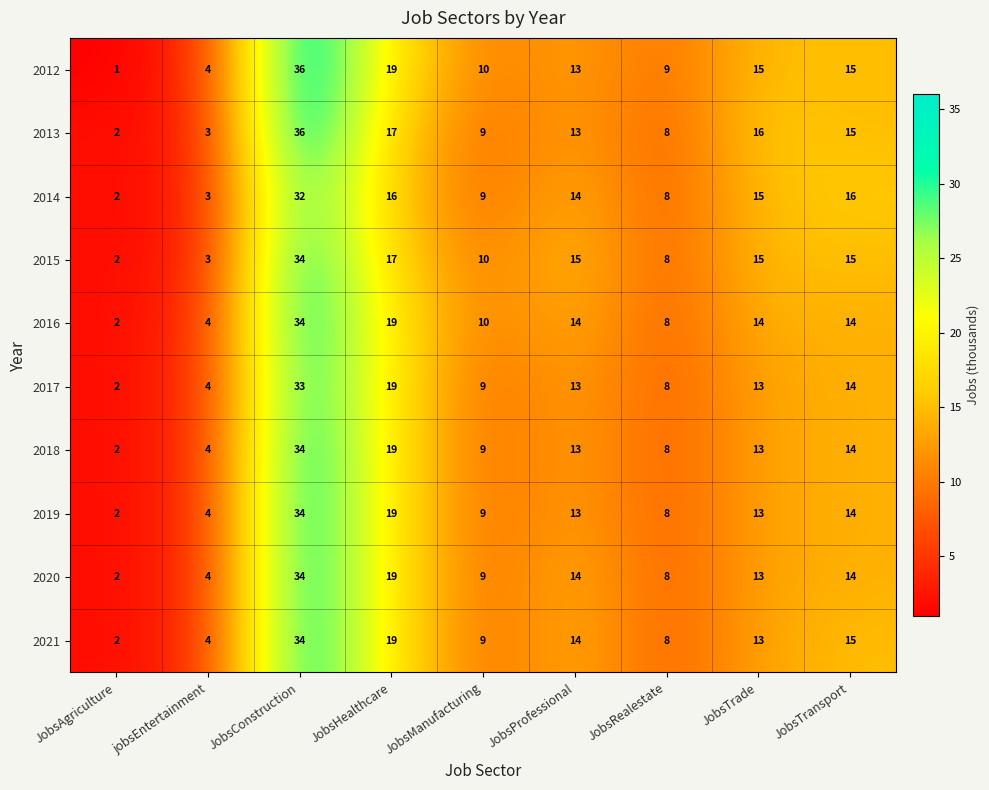

What is the difference between the highest and lowest values at JobsProfessional?

2